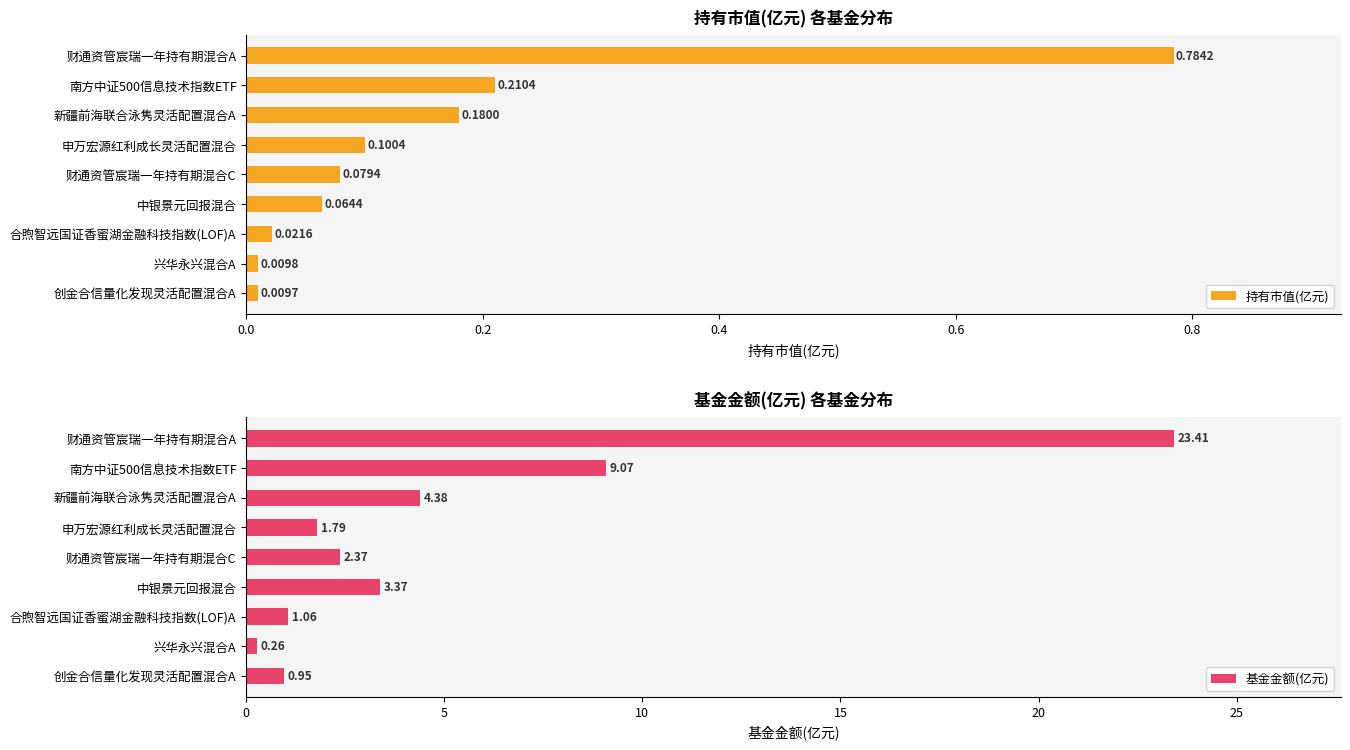

What is the average value of the 基金金额(亿元) series?

5.2